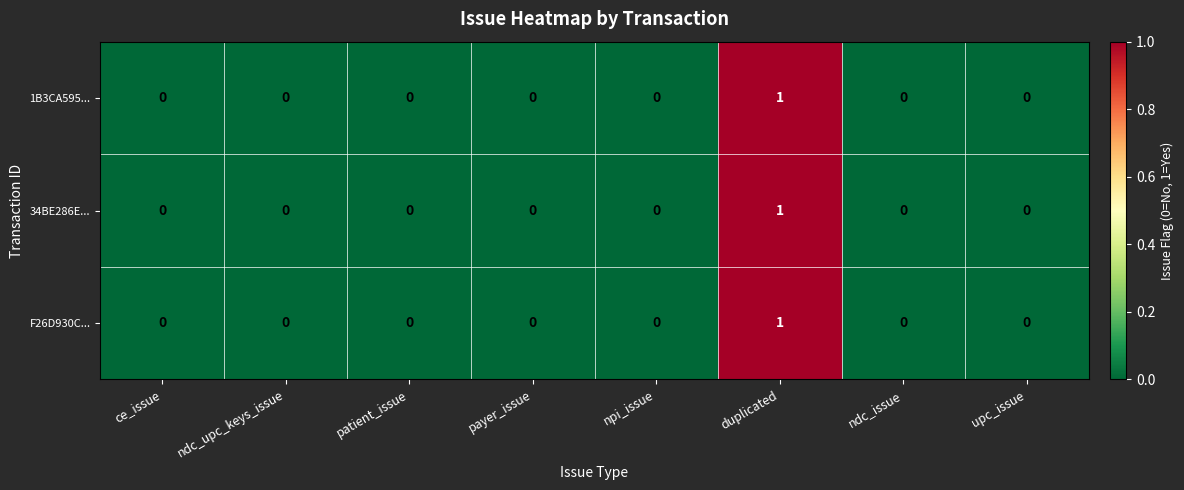

Reading right to left, list all the values displayed in this chart.

1B3CA595...: upc_issue=0	ndc_issue=0	duplicated=1	npi_issue=0	payer_issue=0	patient_issue=0	ndc_upc_keys_issue=0	ce_issue=0
34BE286E...: upc_issue=0	ndc_issue=0	duplicated=1	npi_issue=0	payer_issue=0	patient_issue=0	ndc_upc_keys_issue=0	ce_issue=0
F26D930C...: upc_issue=0	ndc_issue=0	duplicated=1	npi_issue=0	payer_issue=0	patient_issue=0	ndc_upc_keys_issue=0	ce_issue=0